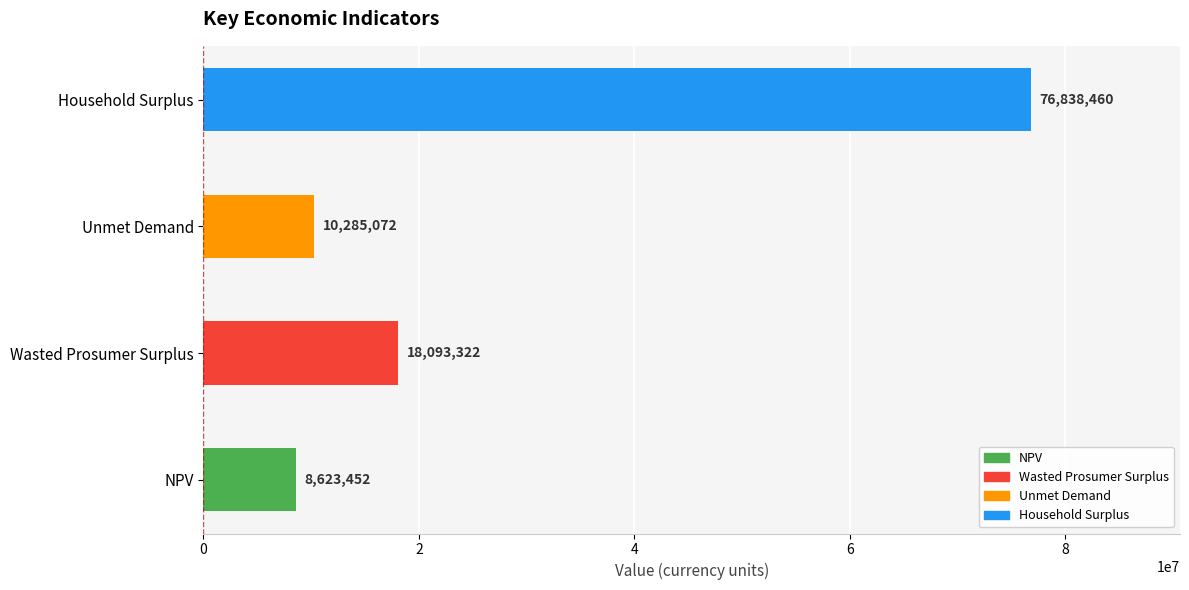

How many categories are shown in the chart?

4